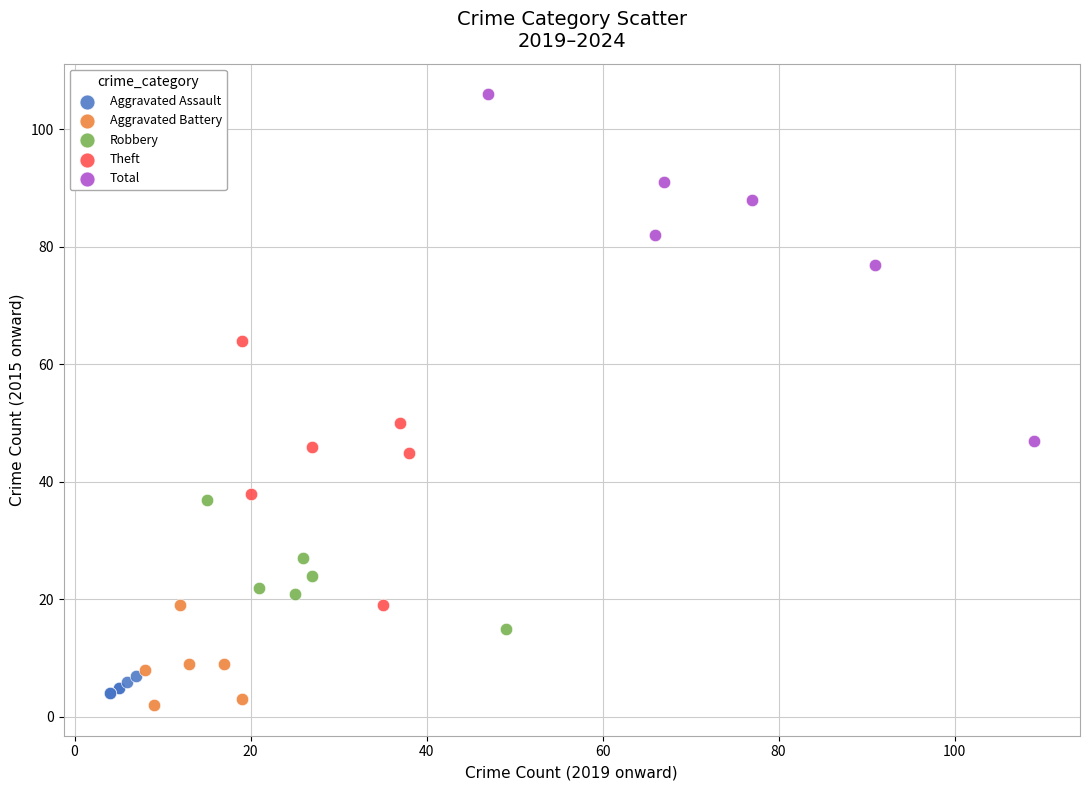

Which series reaches the maximum Y coordinate?

Total